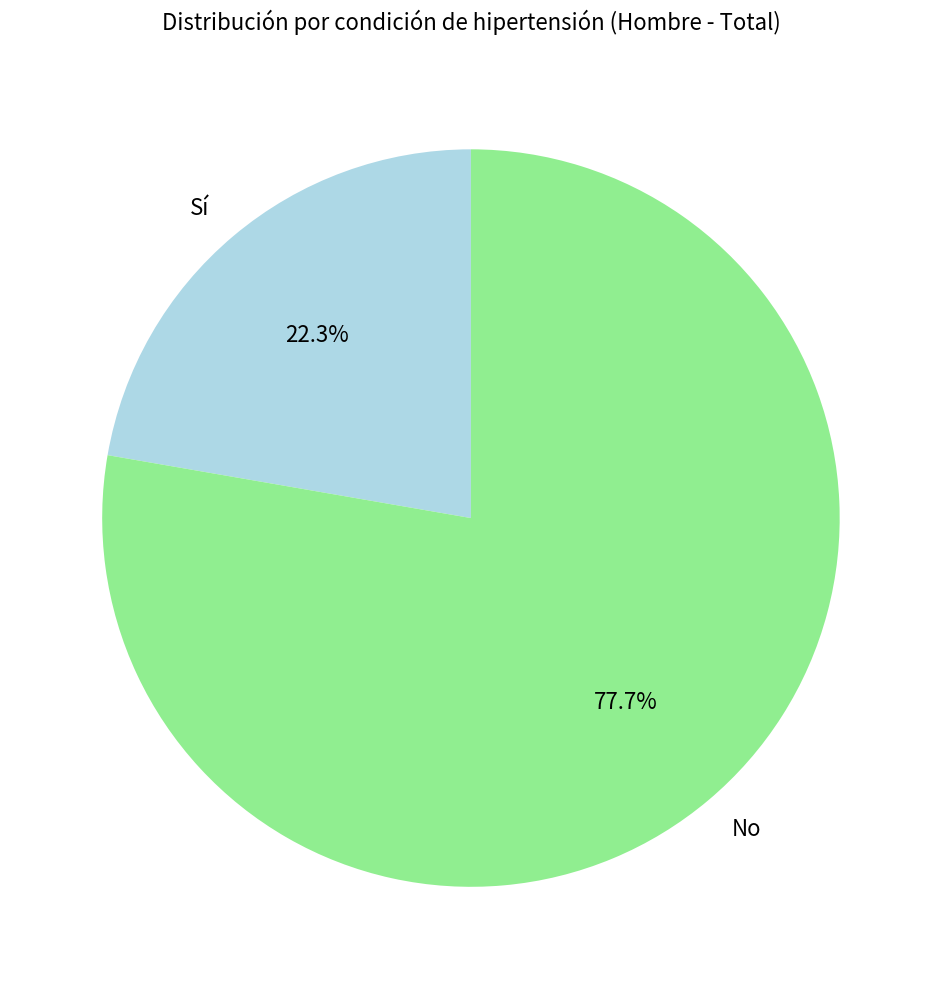

What is the largest slice in the pie chart?

No